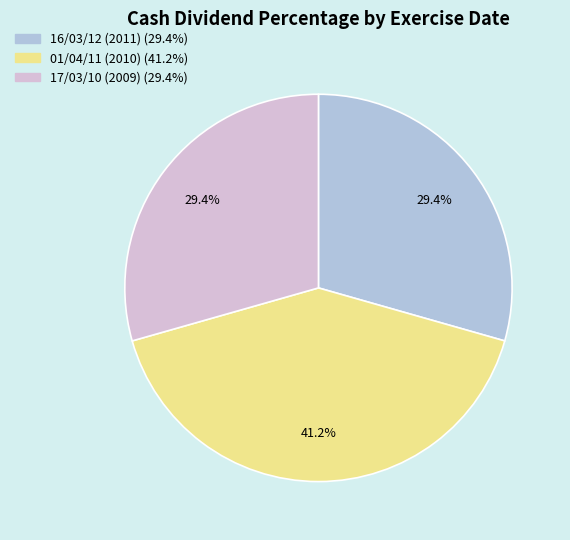

To the nearest percent, what is the difference between the largest and smallest slice percentages?

12%